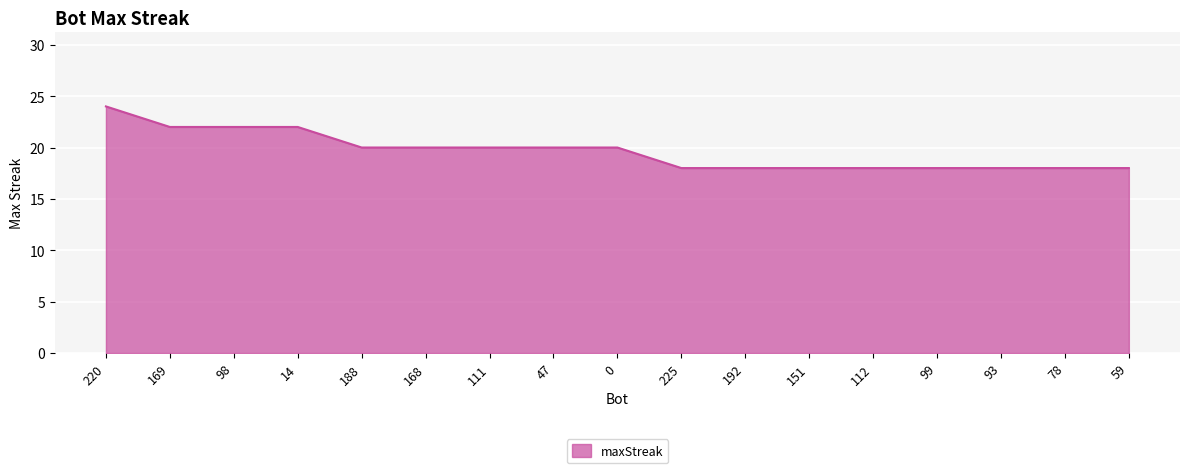

What position from the right is 220?

17